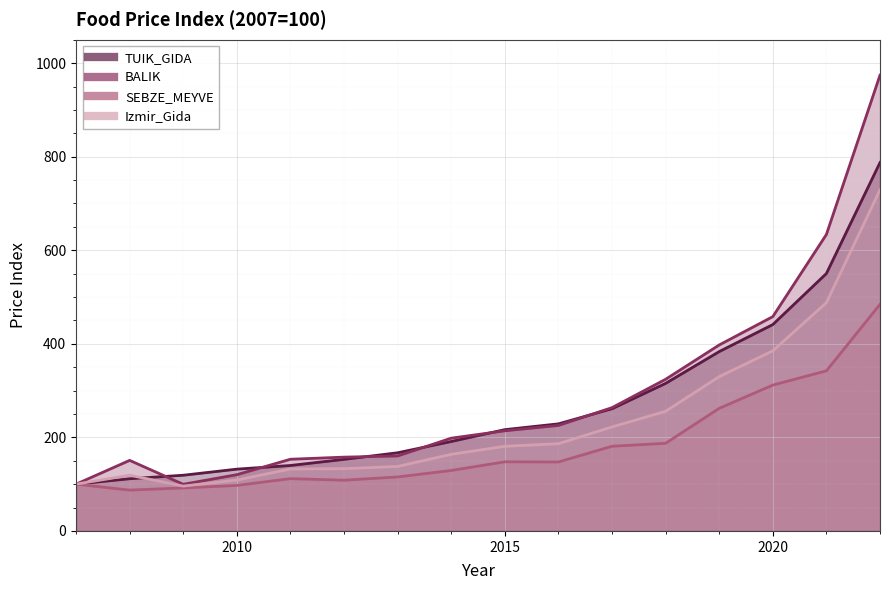

Reading left to right, transcribe all the data shown in this chart.

TUIK_GIDA: 2007=100.0	2008=111.6	2009=119.1	2010=132.1	2011=139.9	2012=153.0	2013=167.1	2014=191.2	2015=216.6	2016=228.9	2017=261.2	2018=315.4	2019=383.4	2020=441.1	2021=550.3	2022=787.4
BALIK: 2007=100.0	2008=150.8	2009=99.7	2010=120.3	2011=153.3	2012=157.8	2013=160.3	2014=198.3	2015=214.1	2016=225.5	2017=263.6	2018=324.2	2019=397.5	2020=458.1	2021=633.7	2022=974.1
SEBZE_MEYVE: 2007=100.0	2008=87.3	2009=92.0	2010=97.3	2011=111.8	2012=108.5	2013=115.4	2014=129.3	2015=147.8	2016=147.4	2017=181.1	2018=187.4	2019=262.1	2020=311.8	2021=342.3	2022=484.4
Izmir_Gida: 2007=100.0	2008=119.1	2009=95.9	2010=108.8	2011=132.6	2012=133.1	2013=137.9	2014=163.8	2015=181.0	2016=186.5	2017=222.3	2018=255.8	2019=329.8	2020=385.0	2021=488.0	2022=729.3